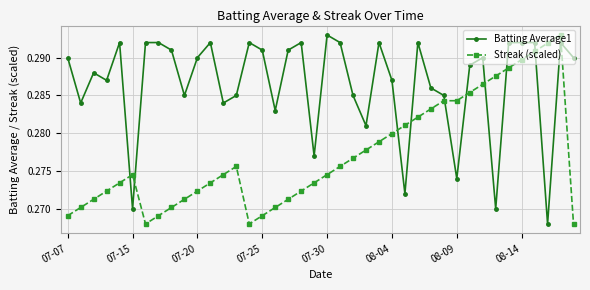

Rank the series by their average value, from highest to lowest.

Batting Average1, Streak (scaled)